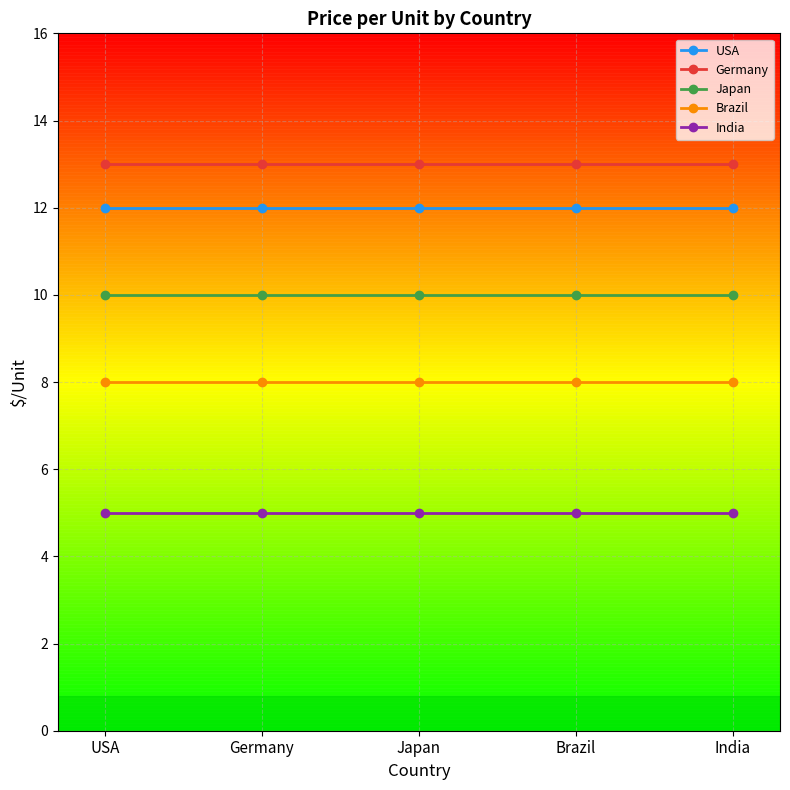

True or false: India and Germany cross at least once.

False